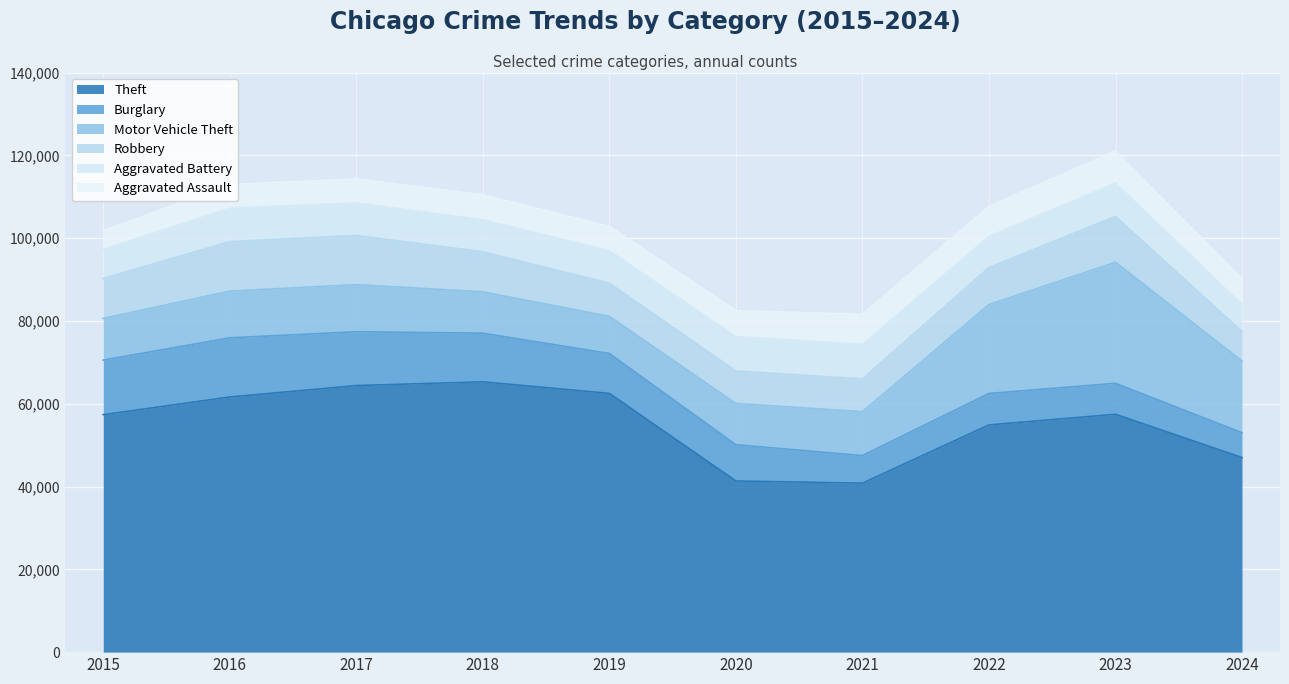

What are all the series names shown in the legend?

Theft, Burglary, Motor Vehicle Theft, Robbery, Aggravated Battery, Aggravated Assault